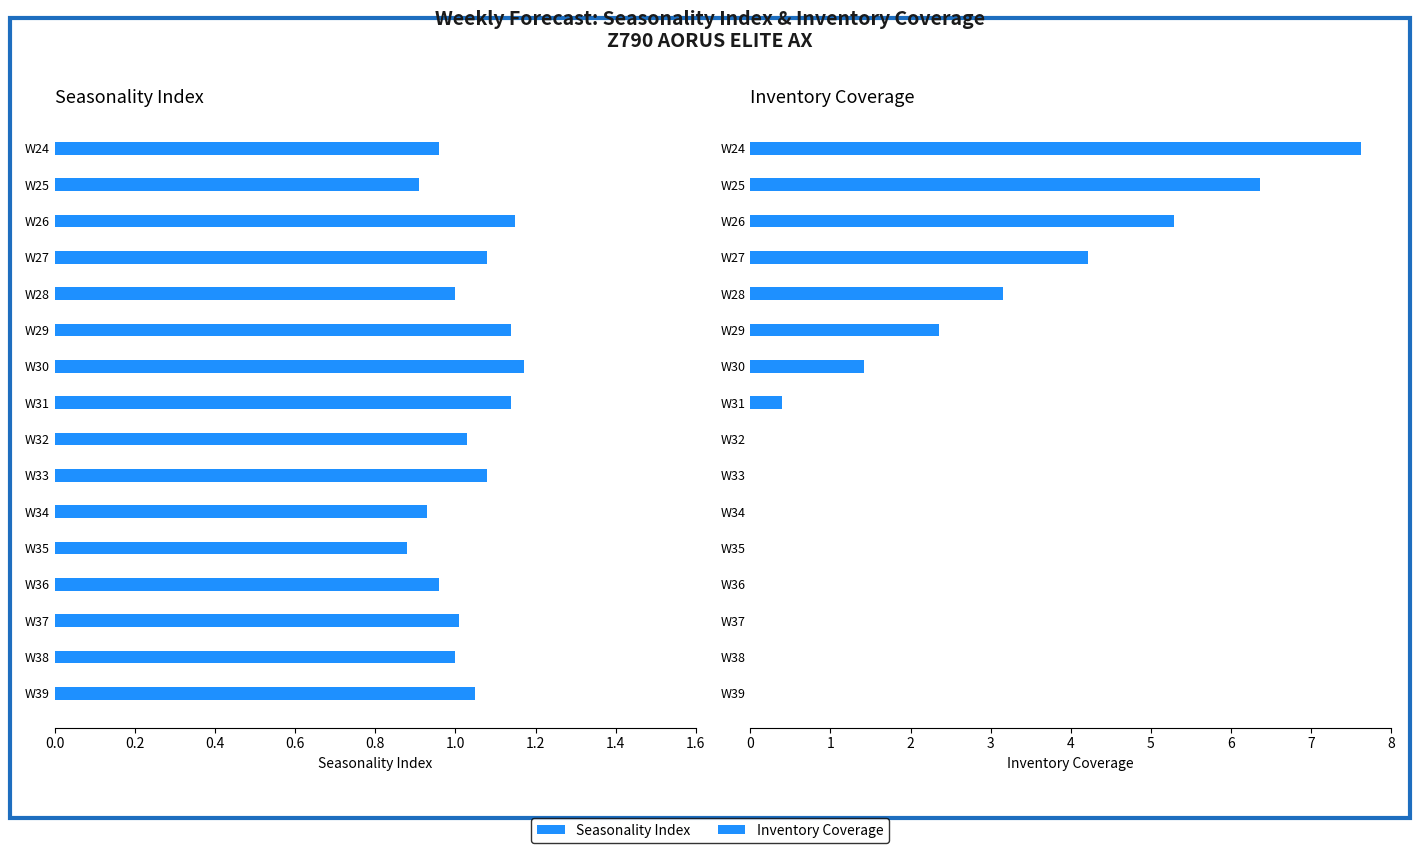

Rank the series by their average value, from lowest to highest.

Seasonality Index, Inventory Coverage